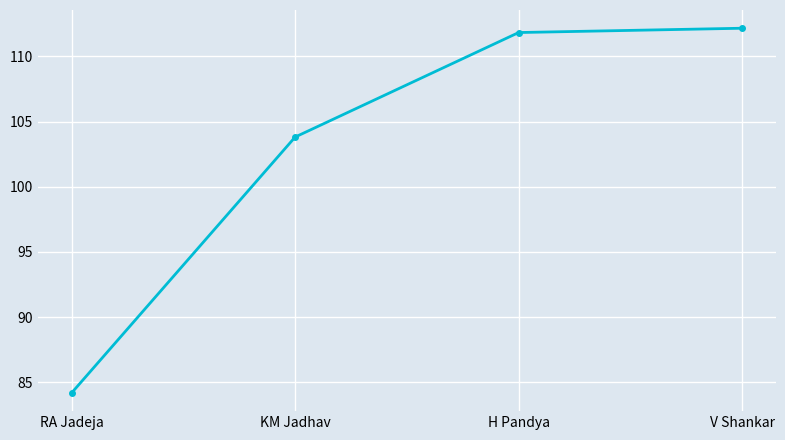

What is the change in value from H Pandya to V Shankar?

+0.3